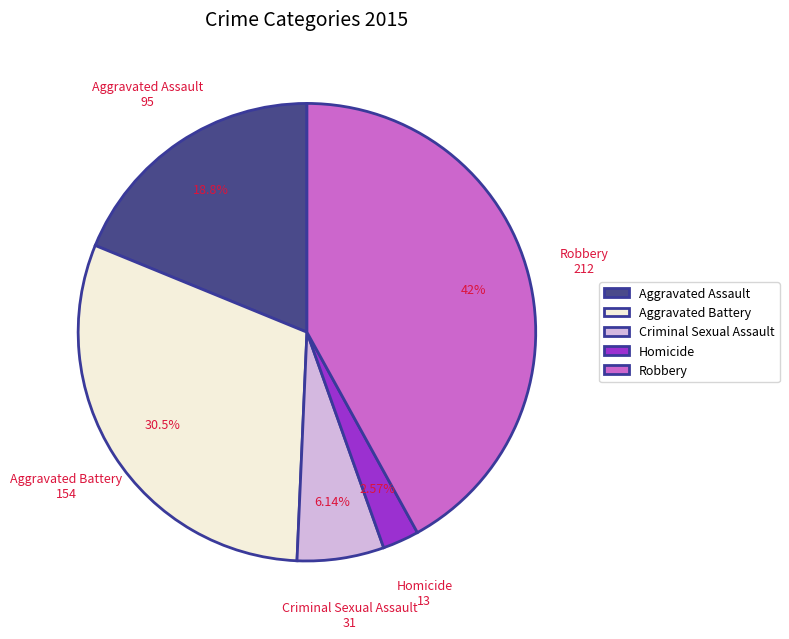

How many slices are in this pie chart?

5